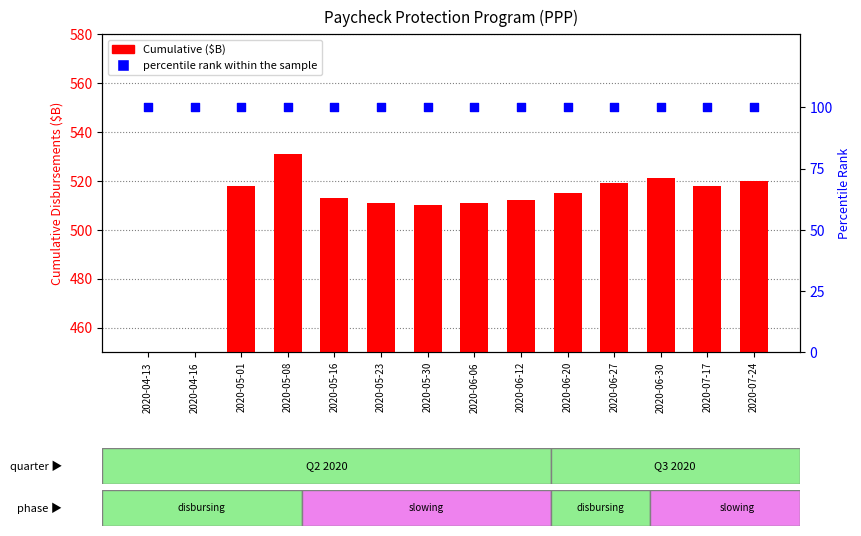

At how many categories does at least one series exceed 483?

12